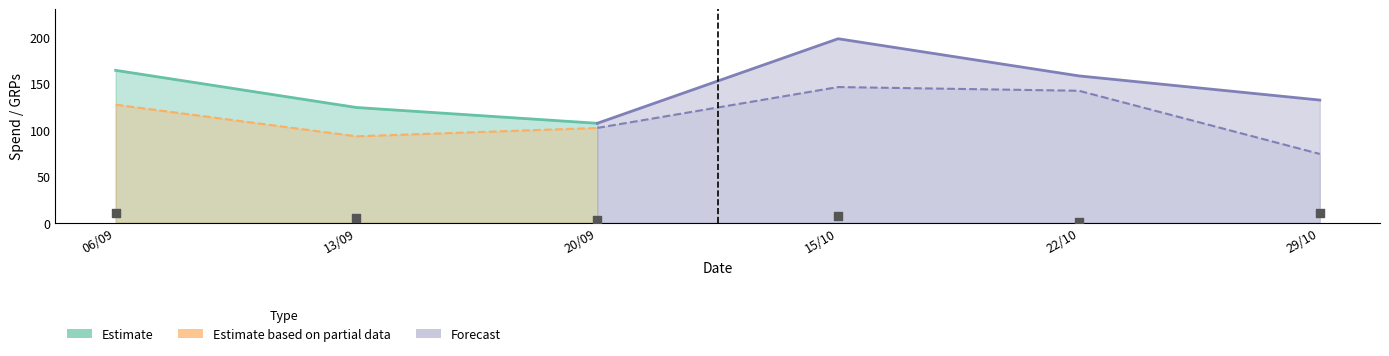

At how many categories does at least one series exceed 100?

6